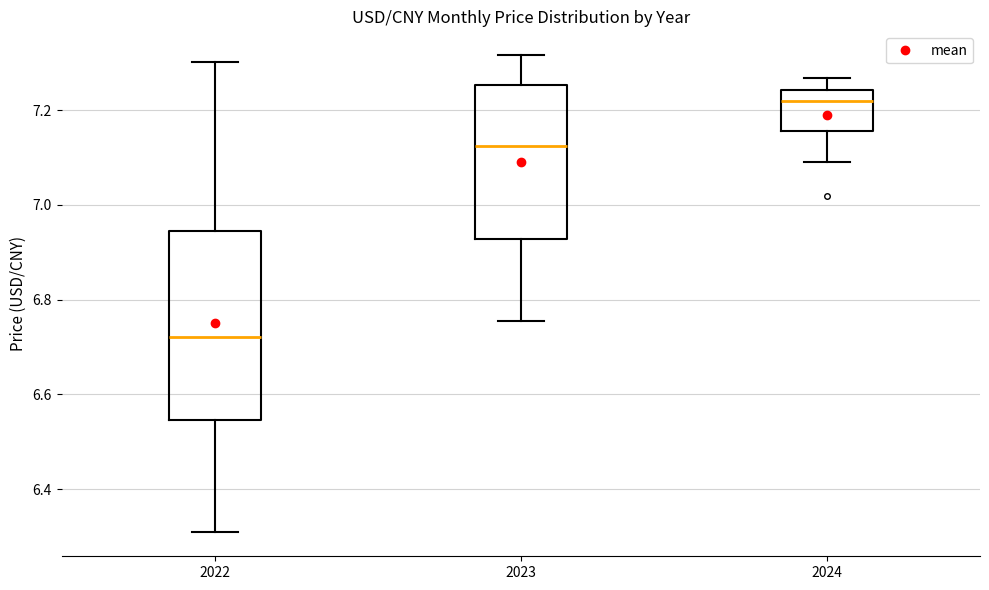

Where is the upper edge of the box at x = 2023 on the y-axis? The values are not printed on the chart, so give them approximately, as read against the axis.

7.26